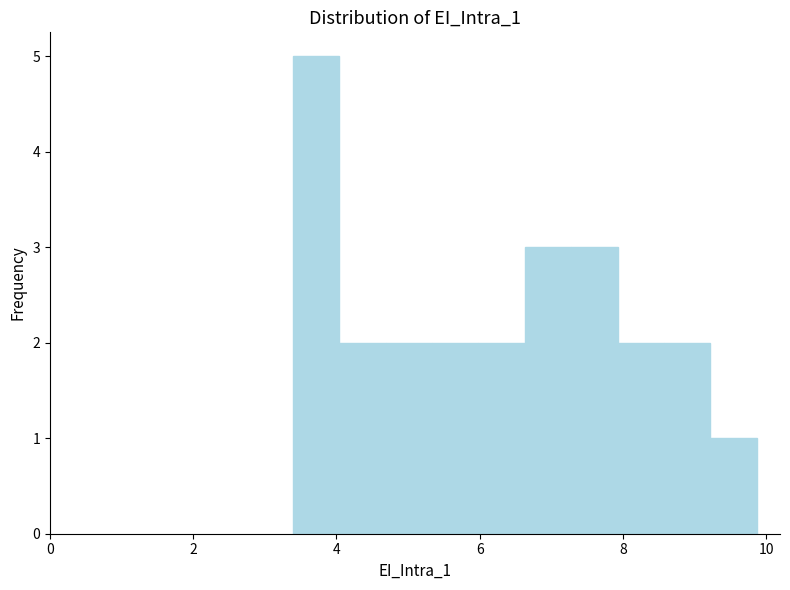

Read against the x-axis, roughly where is the centre of the tallest bar?

3.8